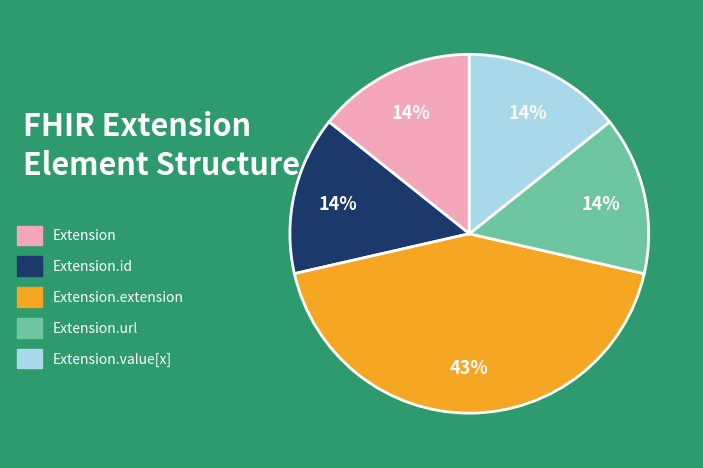

Is it true that Extension.url is 99% of the pie?

False